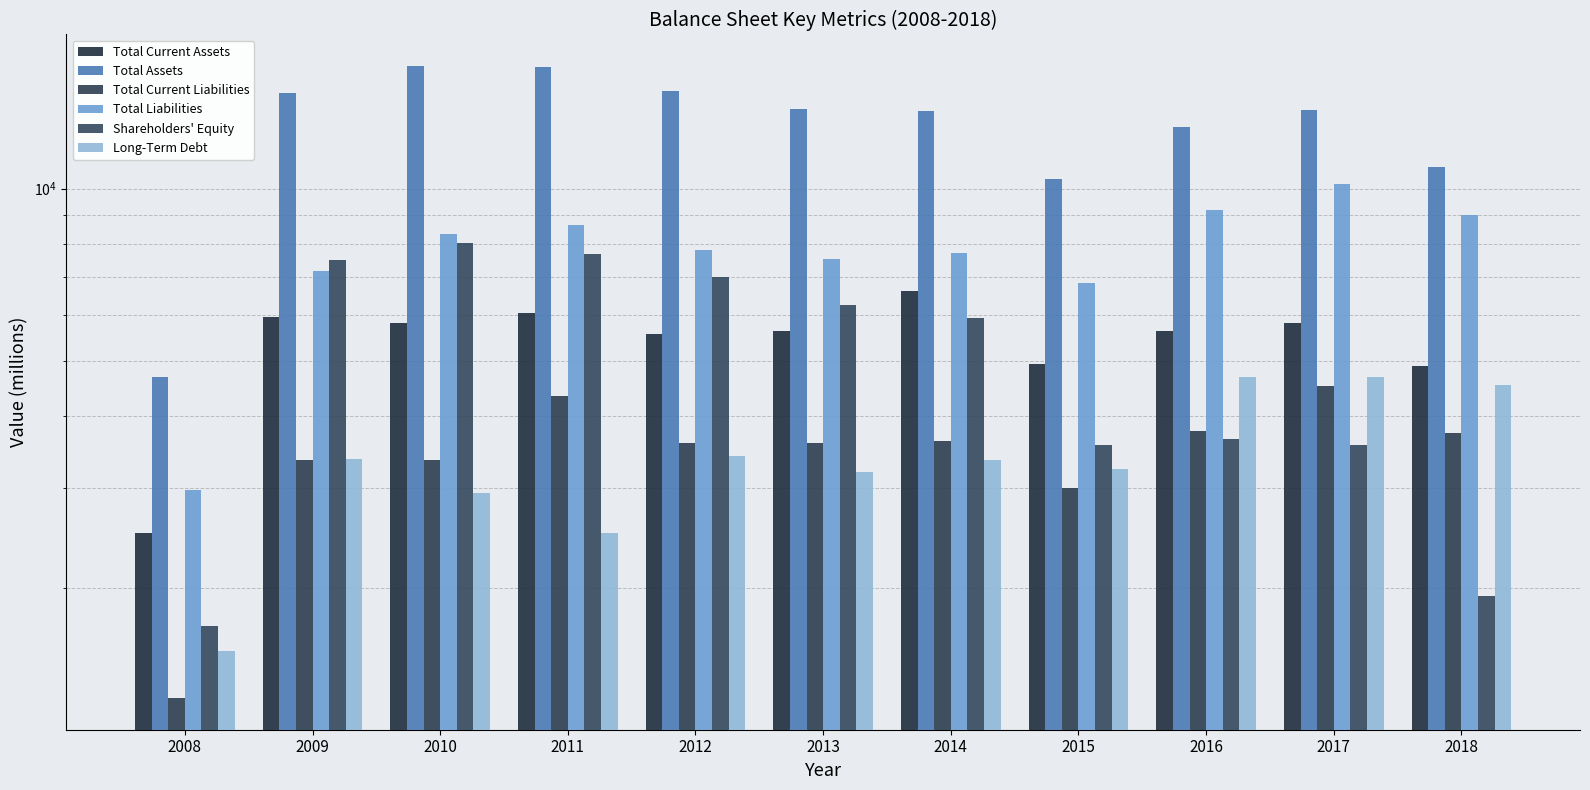

What are all the series names shown in the legend?

Total Current Assets, Total Assets, Total Current Liabilities, Total Liabilities, Shareholders' Equity, Long-Term Debt